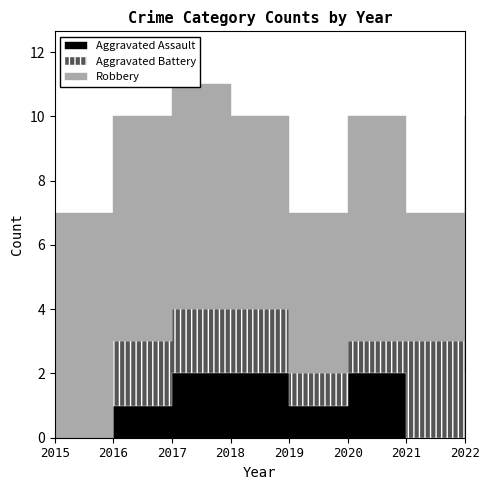

What is the value of the Robbery point at the 5th from the left?

5